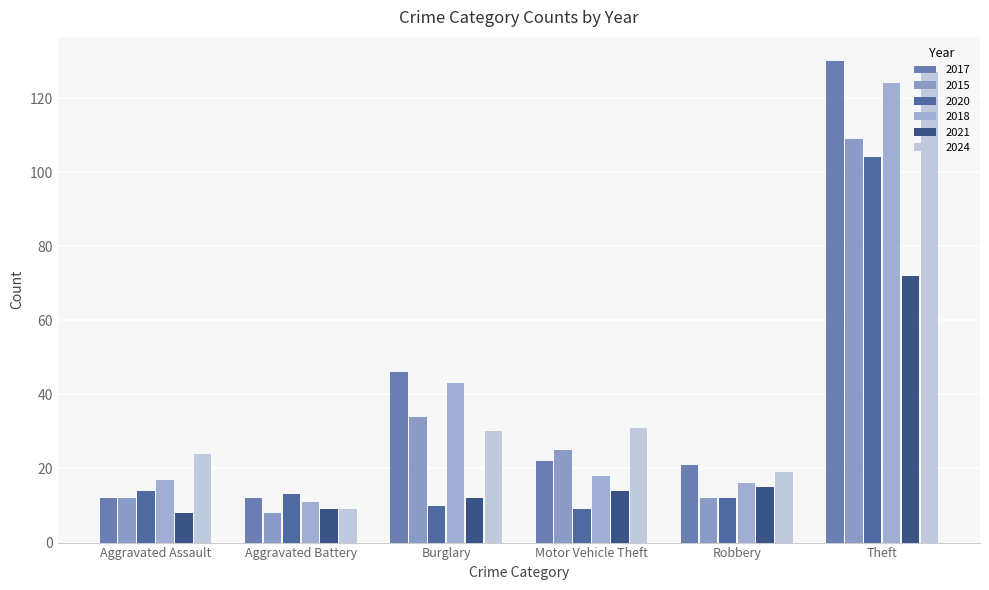

Does the chart contain stacked bars?

No